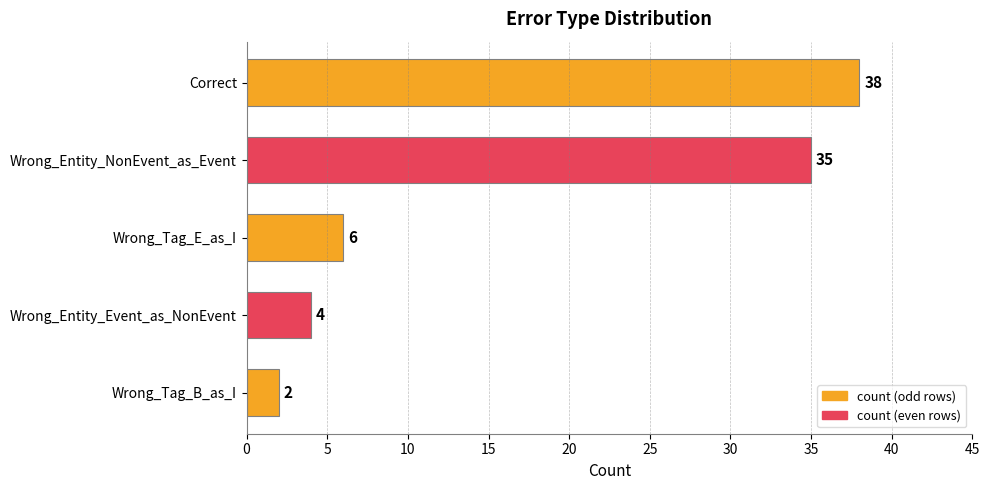

Reading top to bottom, what are all the values shown in this chart?

Correct=38	Wrong_Entity_NonEvent_as_Event=35	Wrong_Tag_E_as_I=6	Wrong_Entity_Event_as_NonEvent=4	Wrong_Tag_B_as_I=2